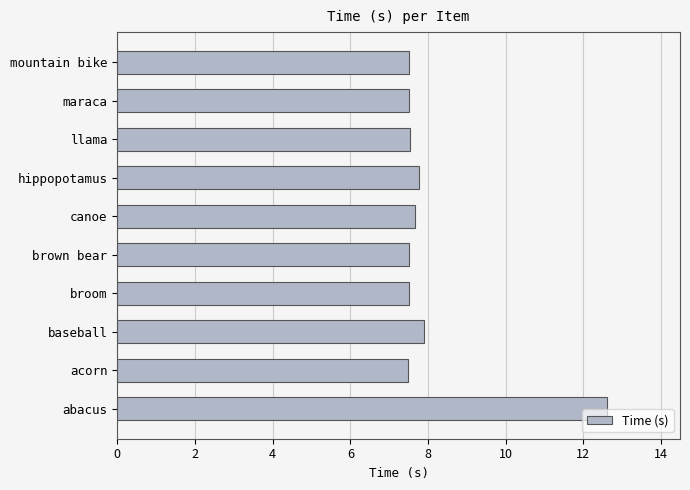

True or false: the data shows 17.0 at abacus.

False